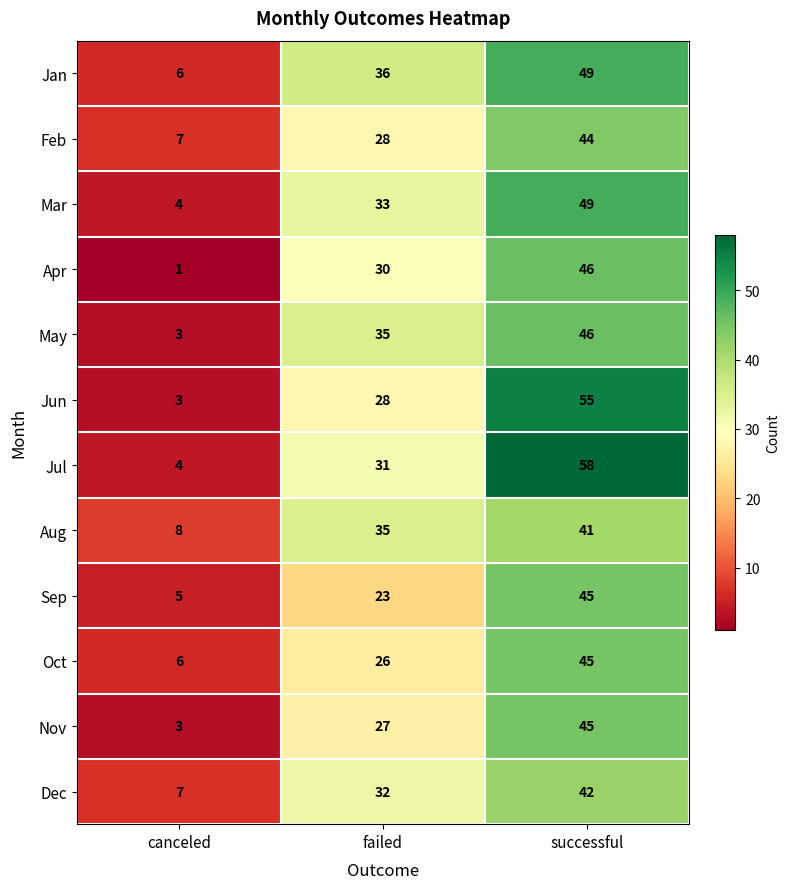

List the labels in order of May value, smallest first.

canceled, failed, successful